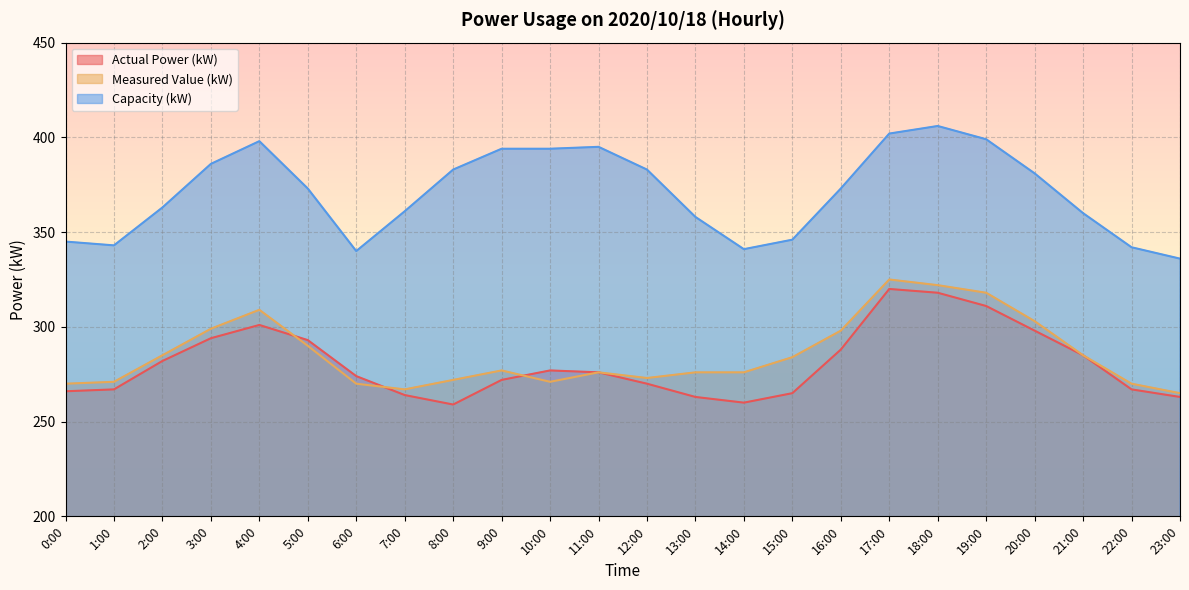

The Actual Power (kW) series shows 475 at 22:00. True or false?

False